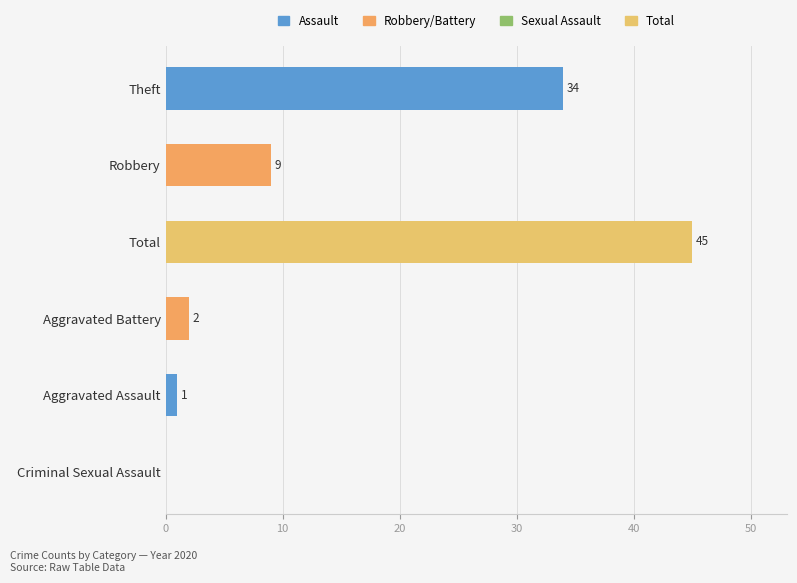

What is the greatest value displayed?

45